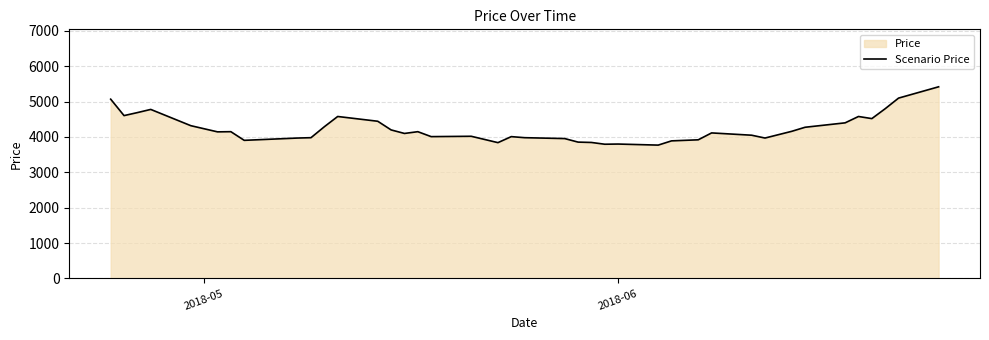

What is the difference between the maximum and minimum values?

1650